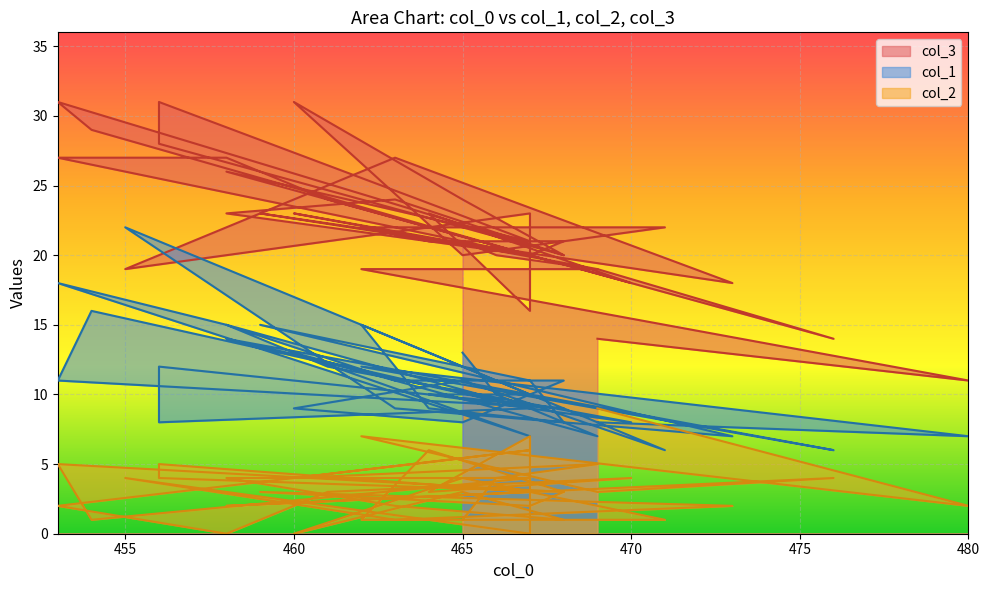

Is it true that col_1 equals 22 at 455?

True